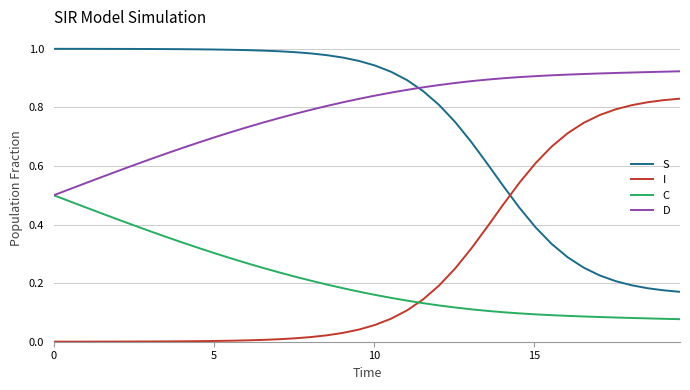

True or false: I and D intersect in this chart.

False